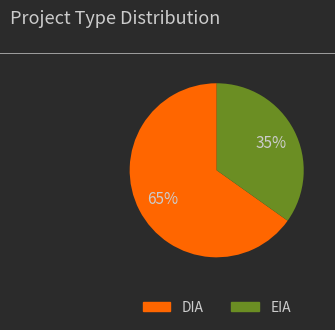

Approximately how many times larger is the value at DIA compared to EIA?

1.9